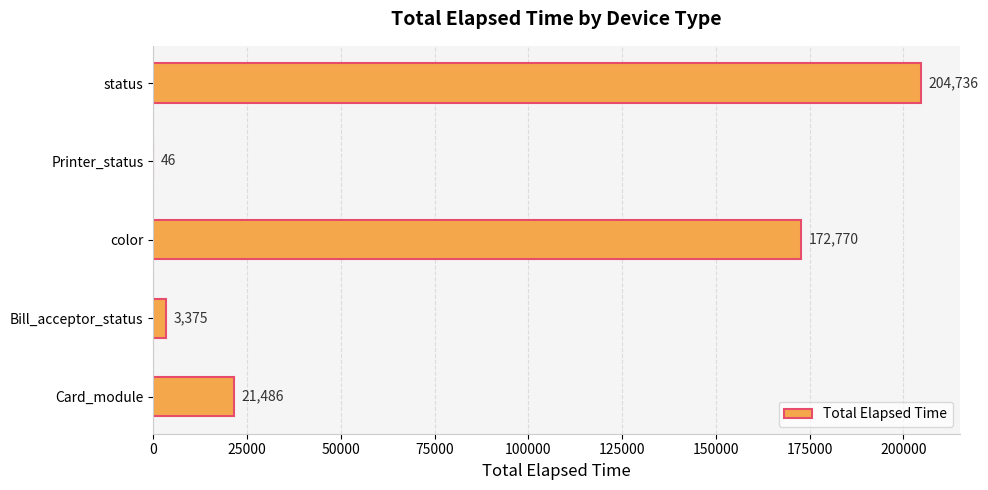

What is the change in value from Card_module to Printer_status?

-21440